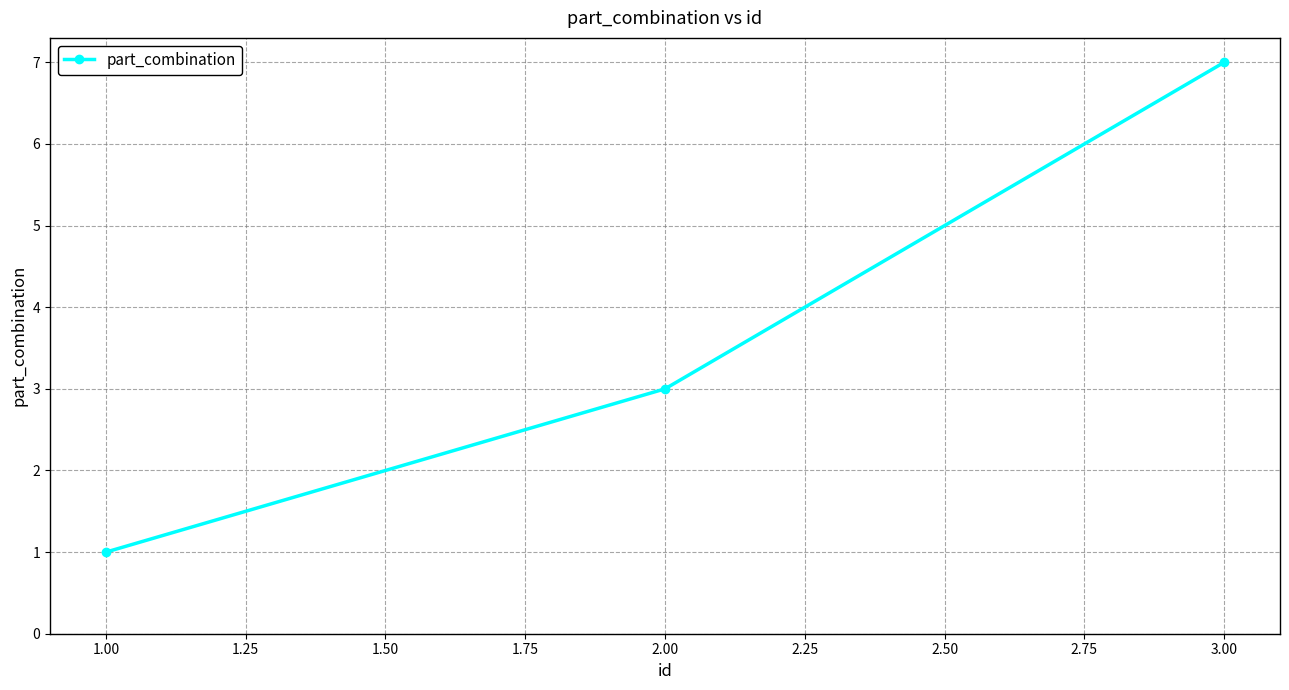

At which category does the chart reach its peak across all series?

3.00